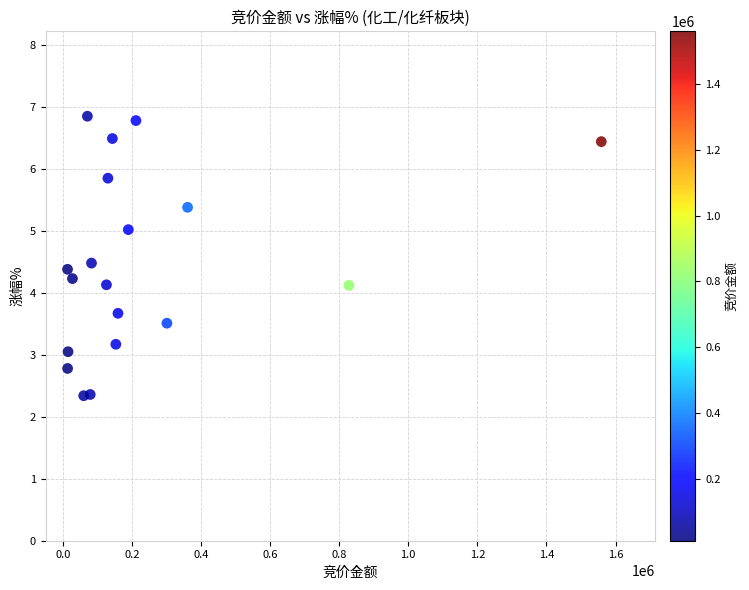

What is the range of X values (max minus min)?

1545097.0